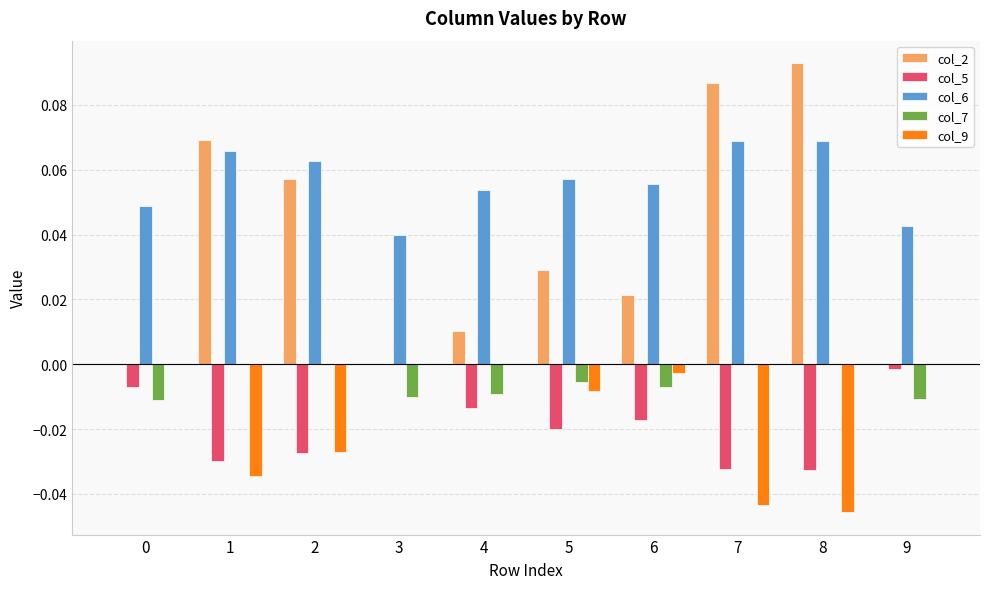

Which series has the largest total across all categories?

col_6